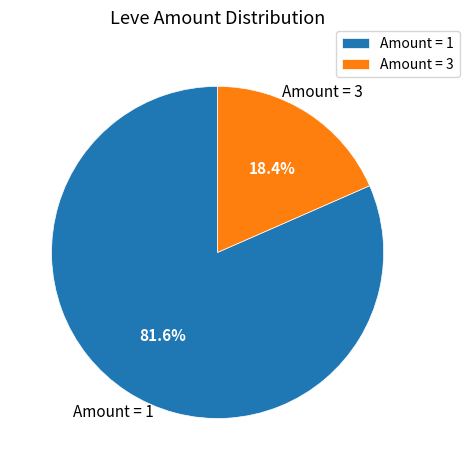

What is the total percentage of Amount = 1 and Amount = 3?

100.0%